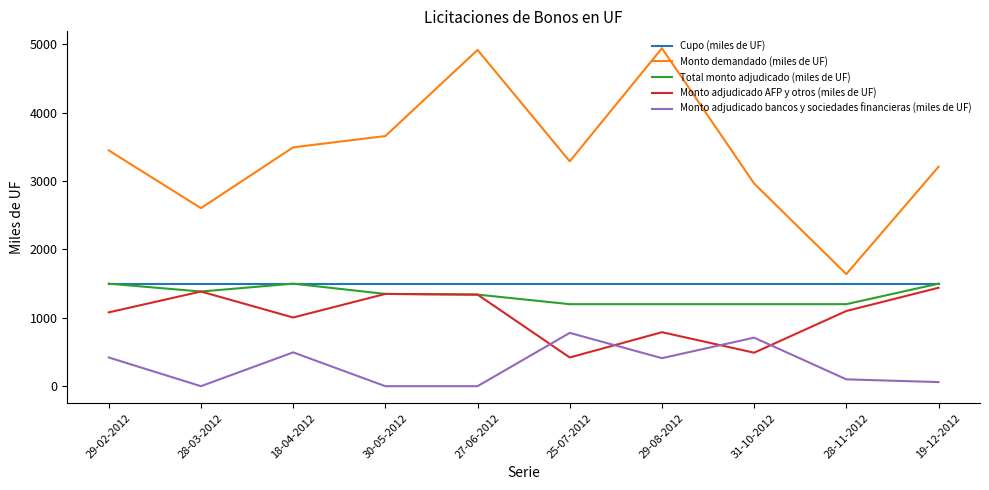

True or false: Monto adjudicado AFP y otros (miles de UF) and Monto demandado (miles de UF) intersect in this chart.

False